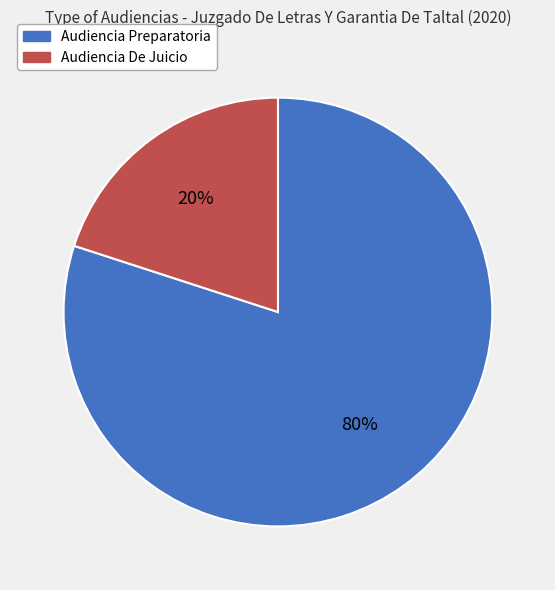

Does any single category account for the majority?

Yes